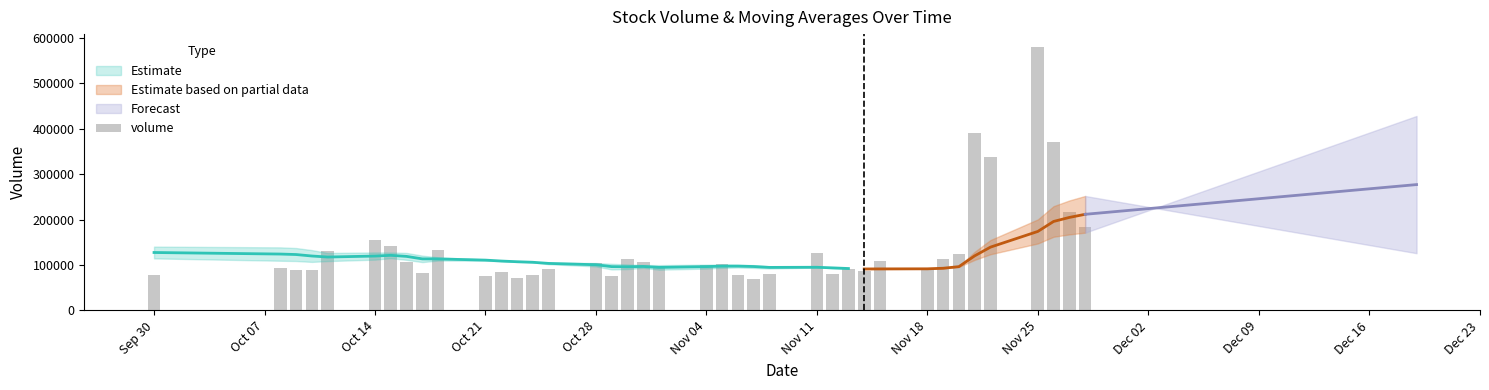

What is the value of the 29th bar from the left?

85715.4